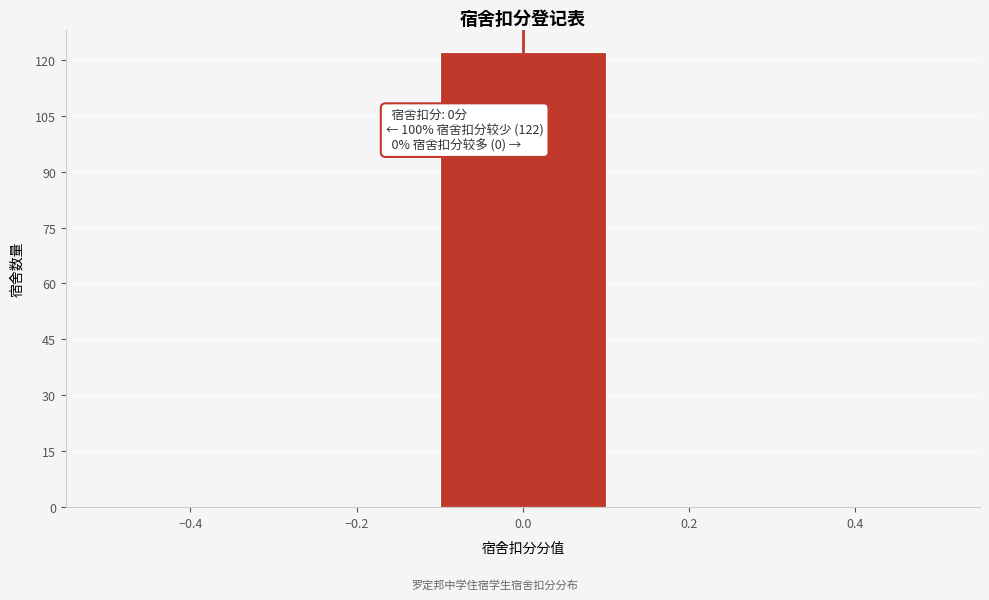

Over which range of the x-axis is the bar tallest?

-0.1 to 0.1